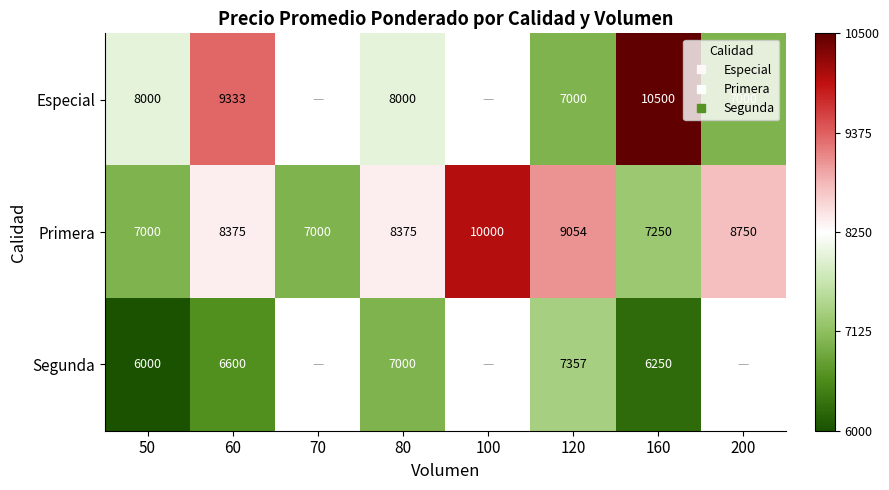

How many values in the Segunda series exceed 7000?

1